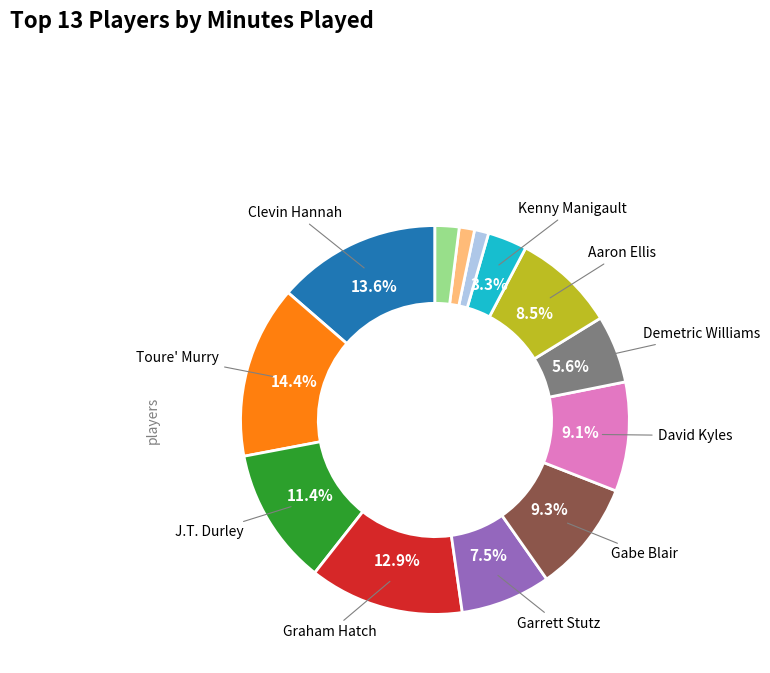

Does any single category account for the majority?

No